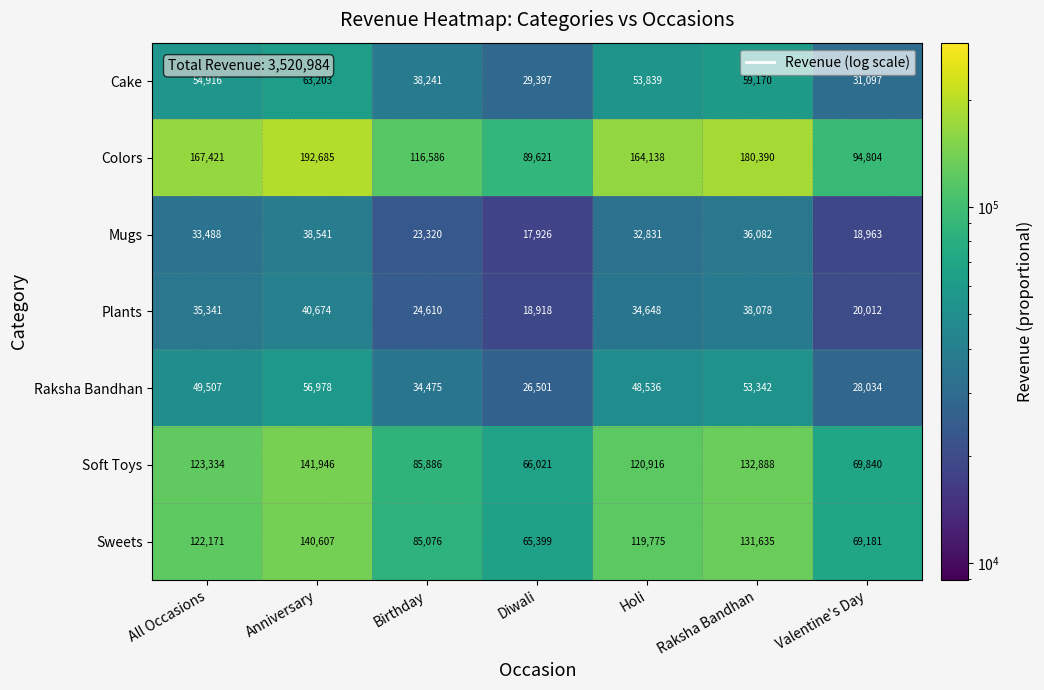

At which label does Mugs first exceed 32831?

All Occasions